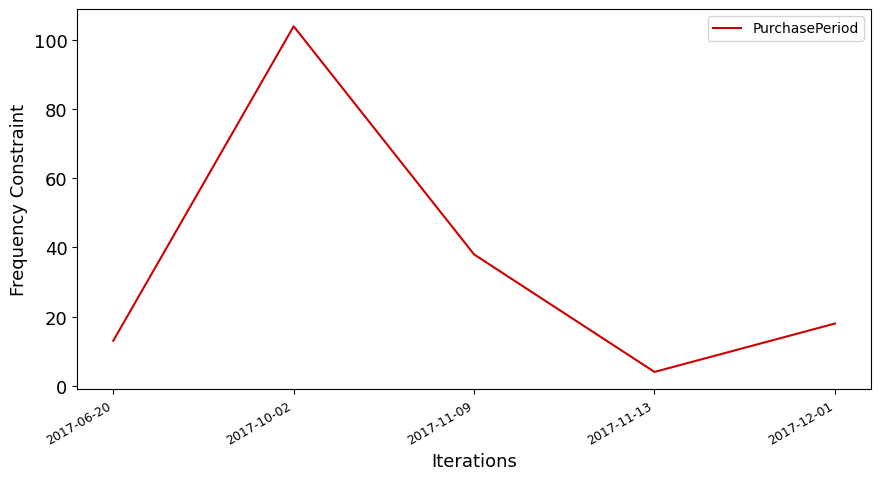

At which category does the chart reach its peak across all series?

2017-10-02